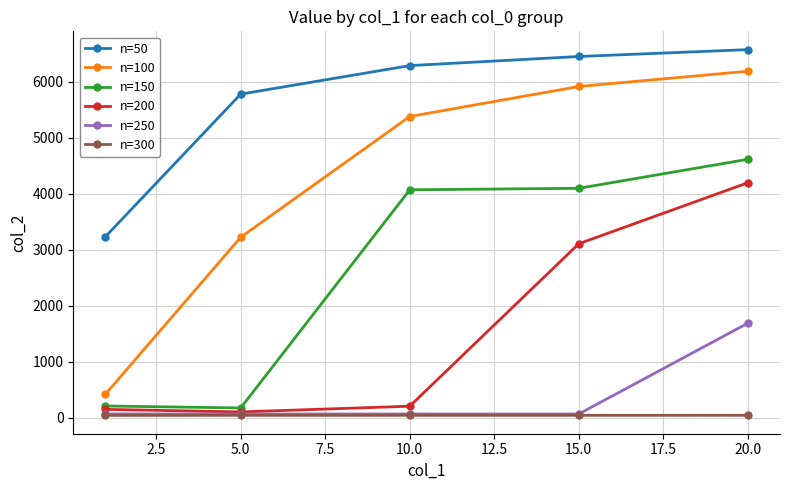

Which series has the largest range (max minus min)?

n=100